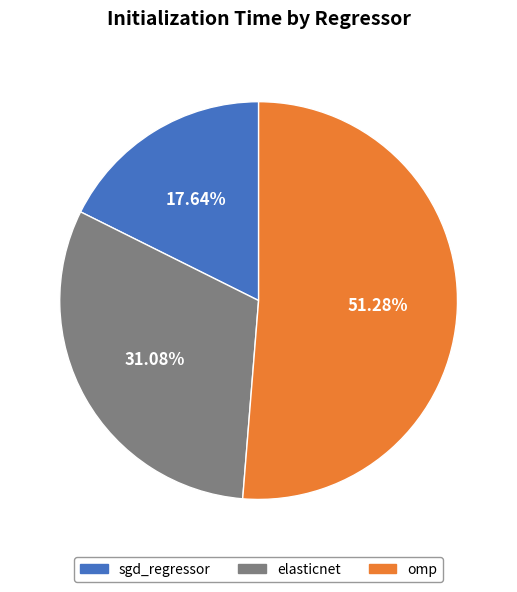

Which slice is the largest?

omp